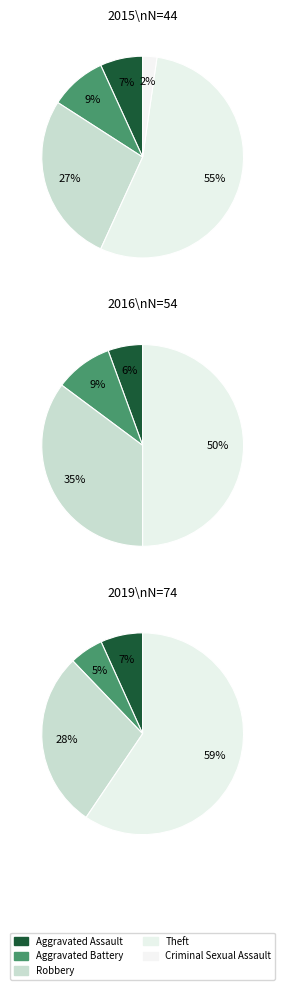

The Robbery slice represents 35% of the pie. True or false?

False